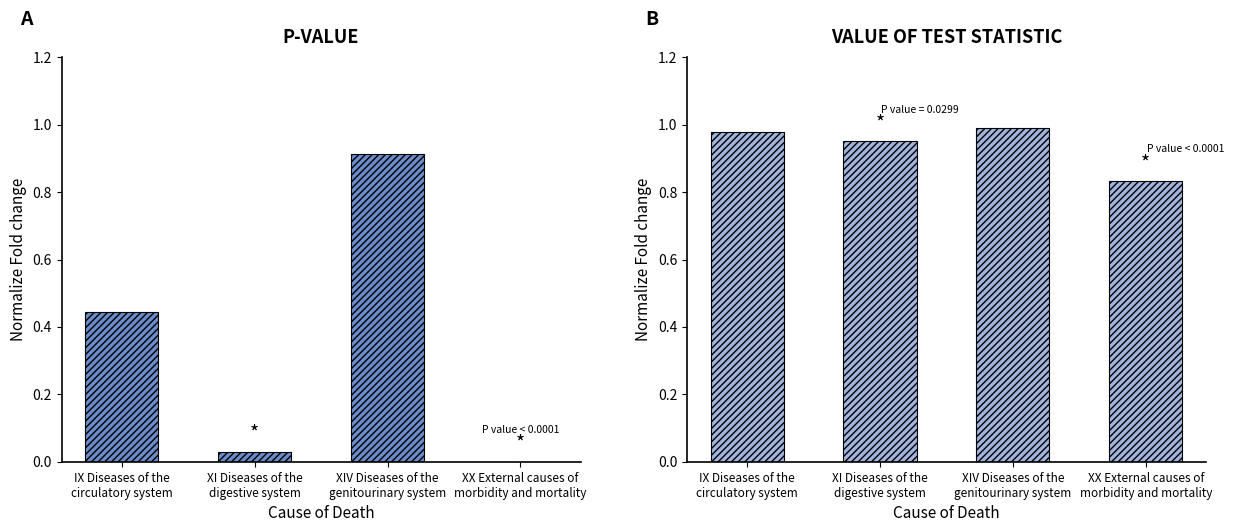

At XIV Diseases of the
genitourinary system, list the series in order from largest to smallest.

value of the test statistic, p-value